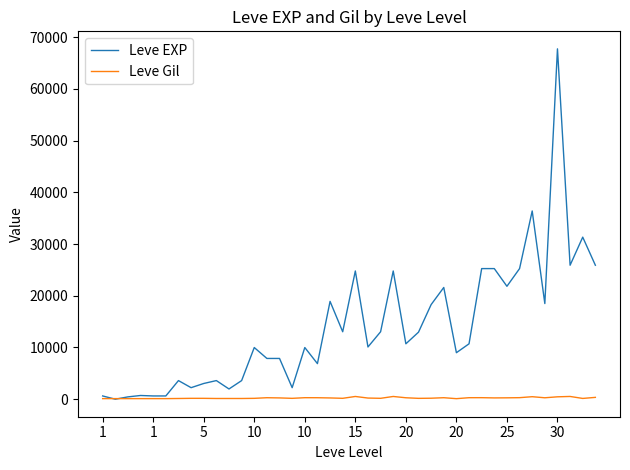

What is the maximum value shown in the chart?

67730